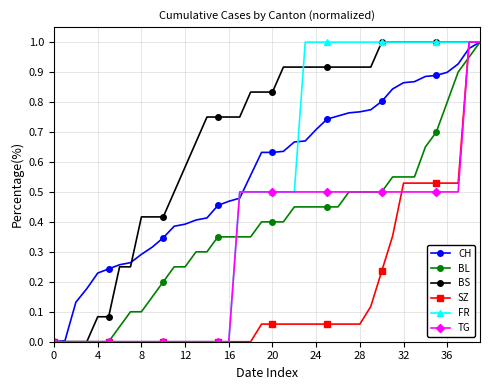

How many lines are shown in the chart?

6